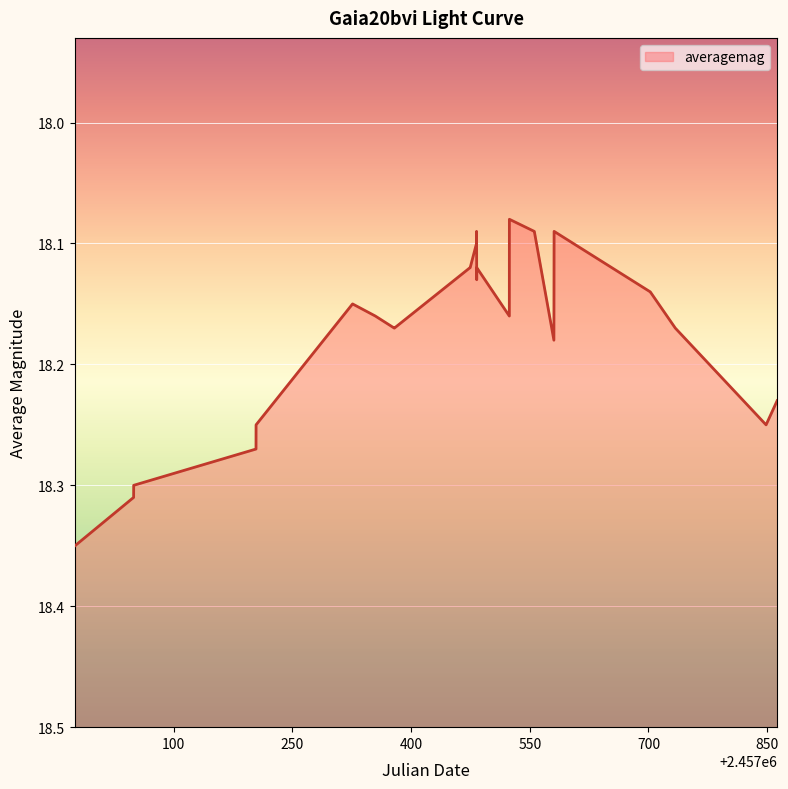

Which category has the lowest value across all series?

2016-05-15